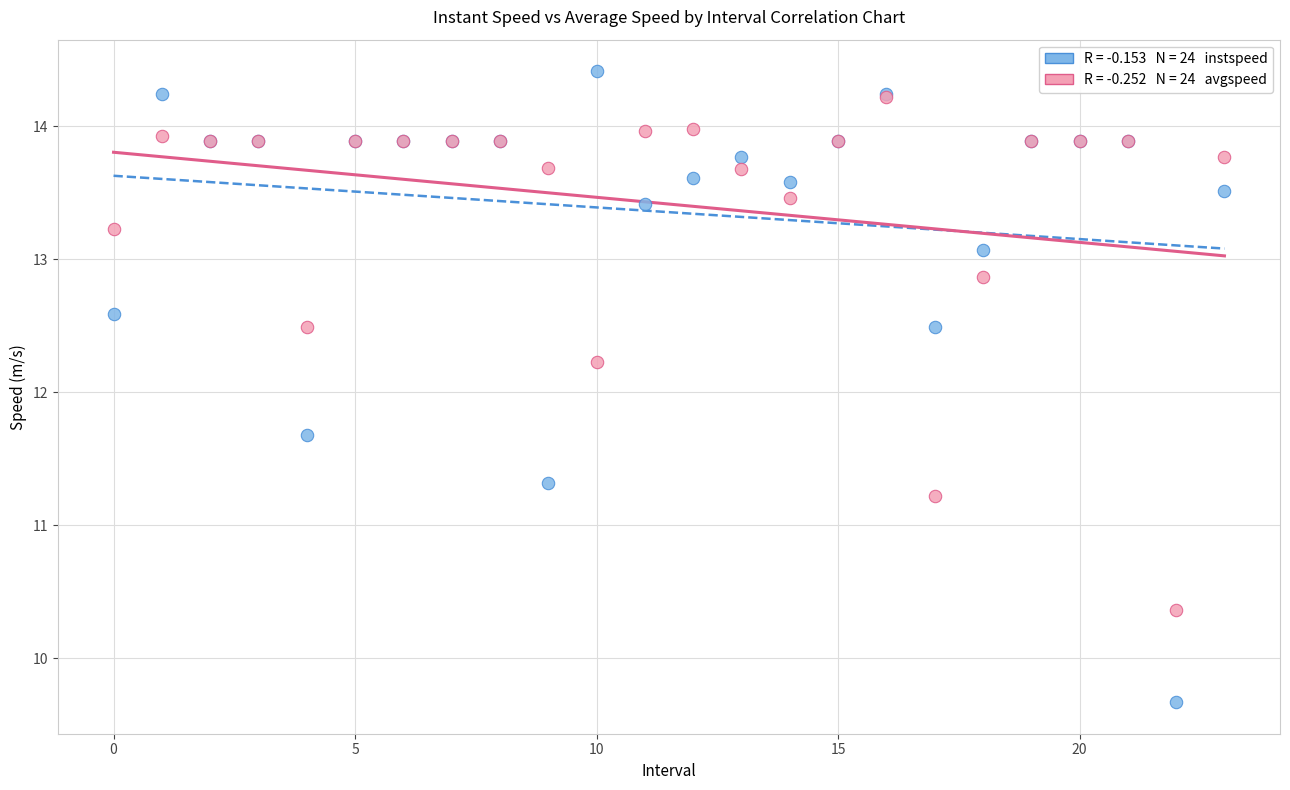

Across all series, what Y value is closest to 12?

12.2